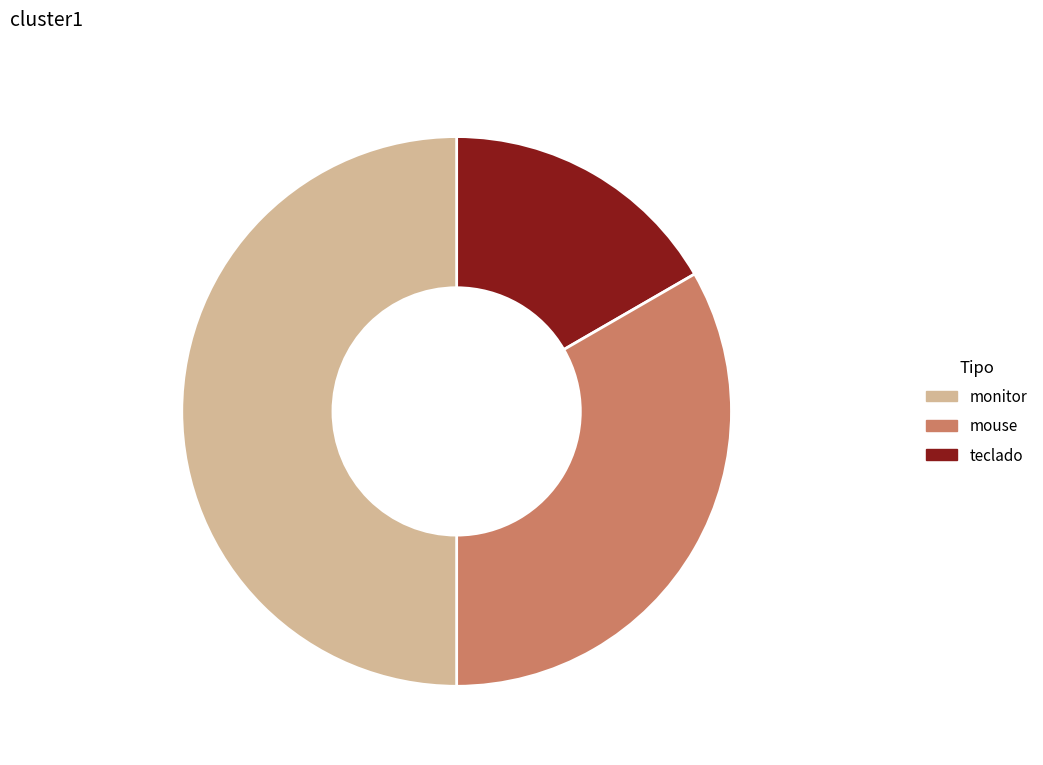

What is the total percentage of mouse and teclado?

50.0%